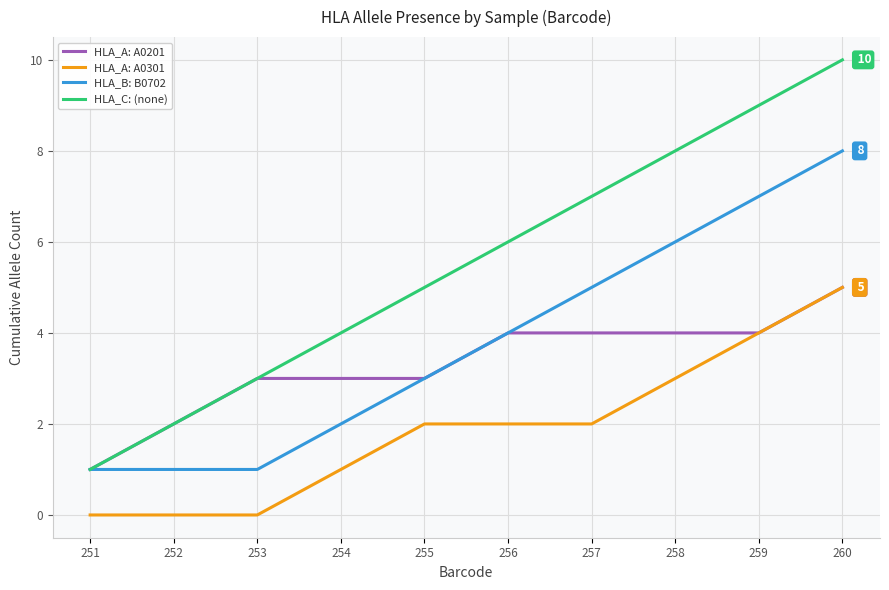

True or false: HLA_B: B0702 has a value of 9 at 257.

False